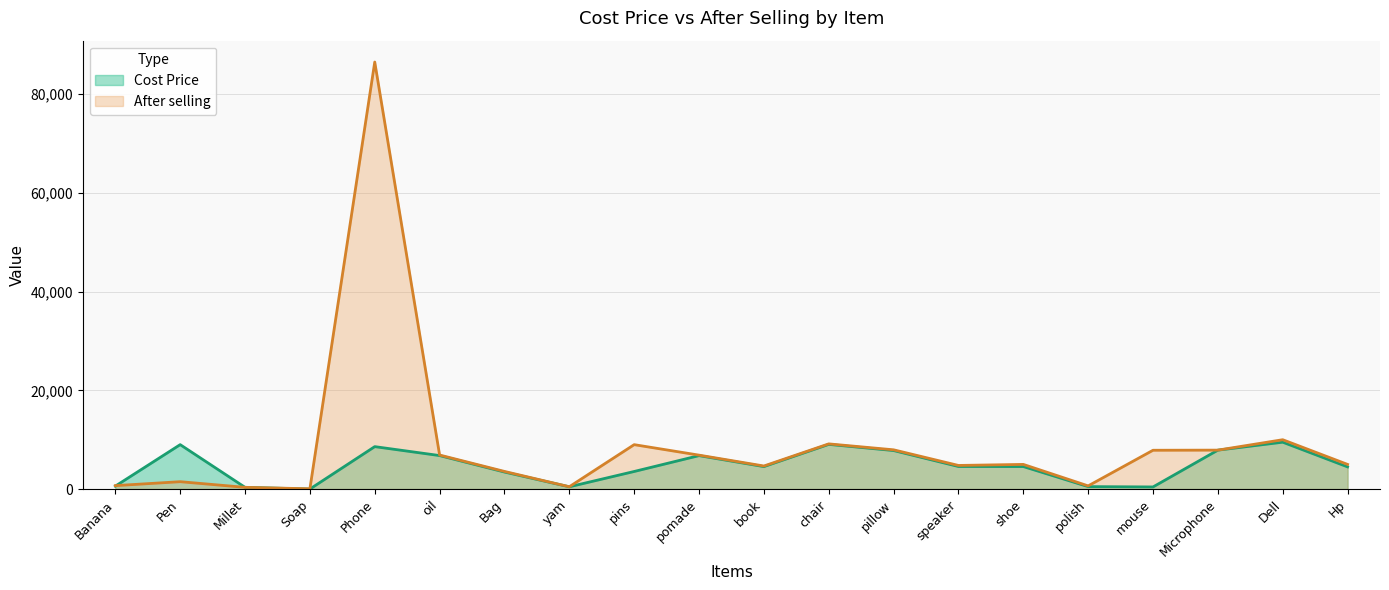

True or false: After selling and Cost Price intersect in this chart.

True